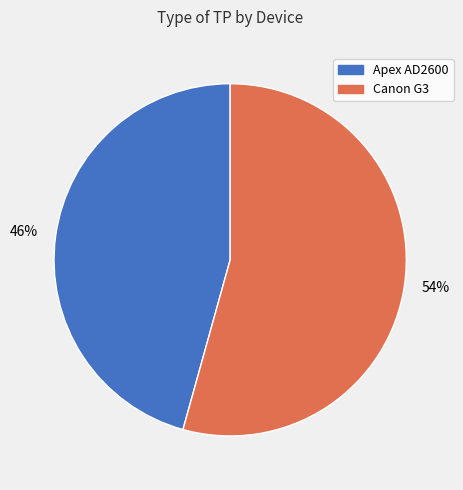

Is there any slice that represents more than half of the pie?

Yes